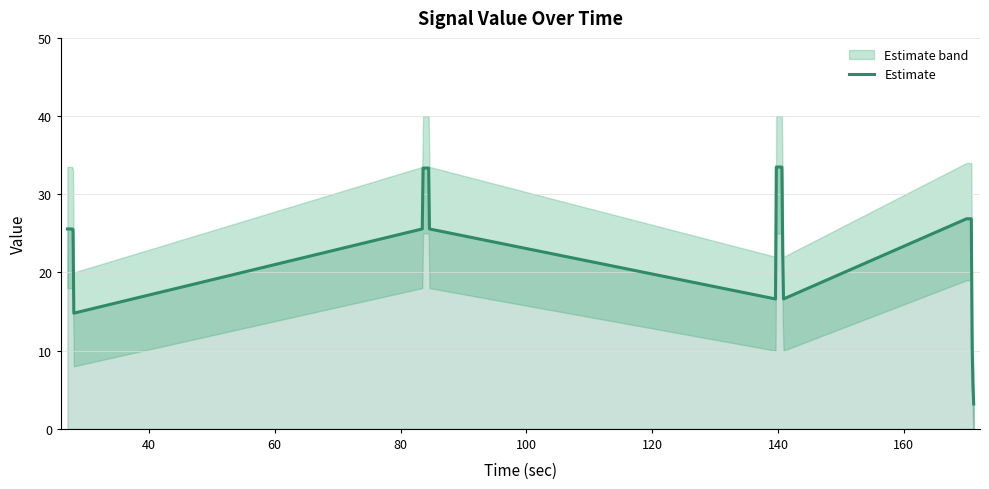

What is the highest value of the Estimate series?

33.5